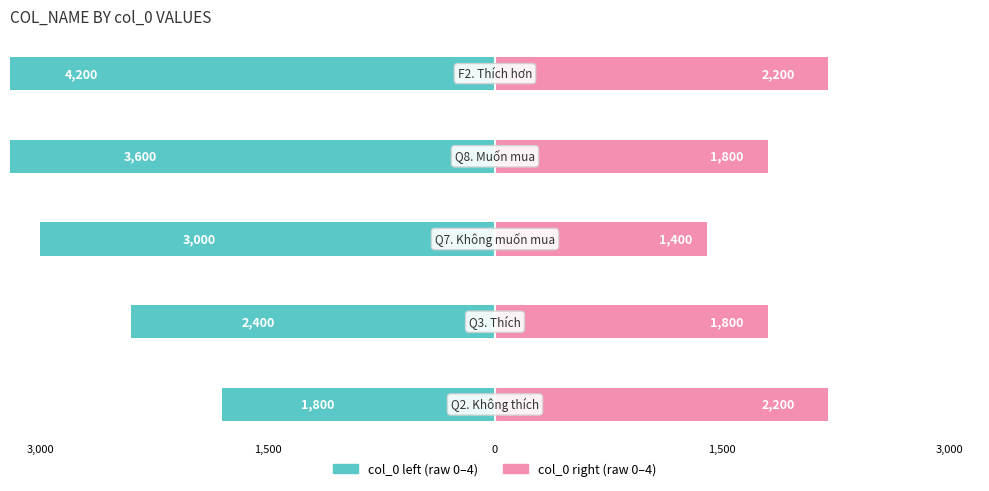

How many distinct data groups are displayed?

2